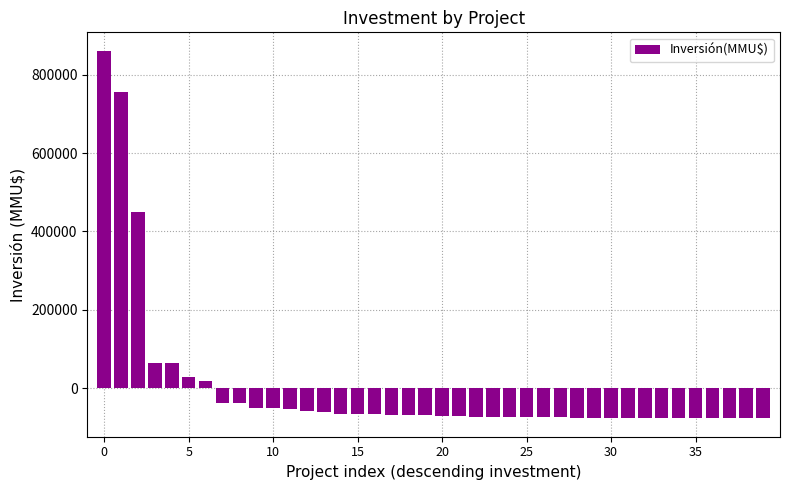

What is the maximum value shown in the chart?

861075